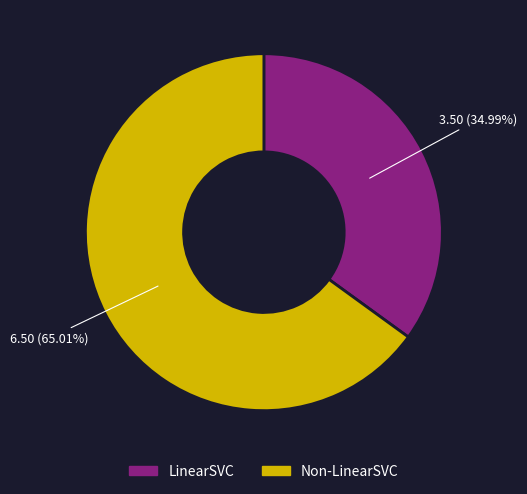

How many slices are in this pie chart?

2